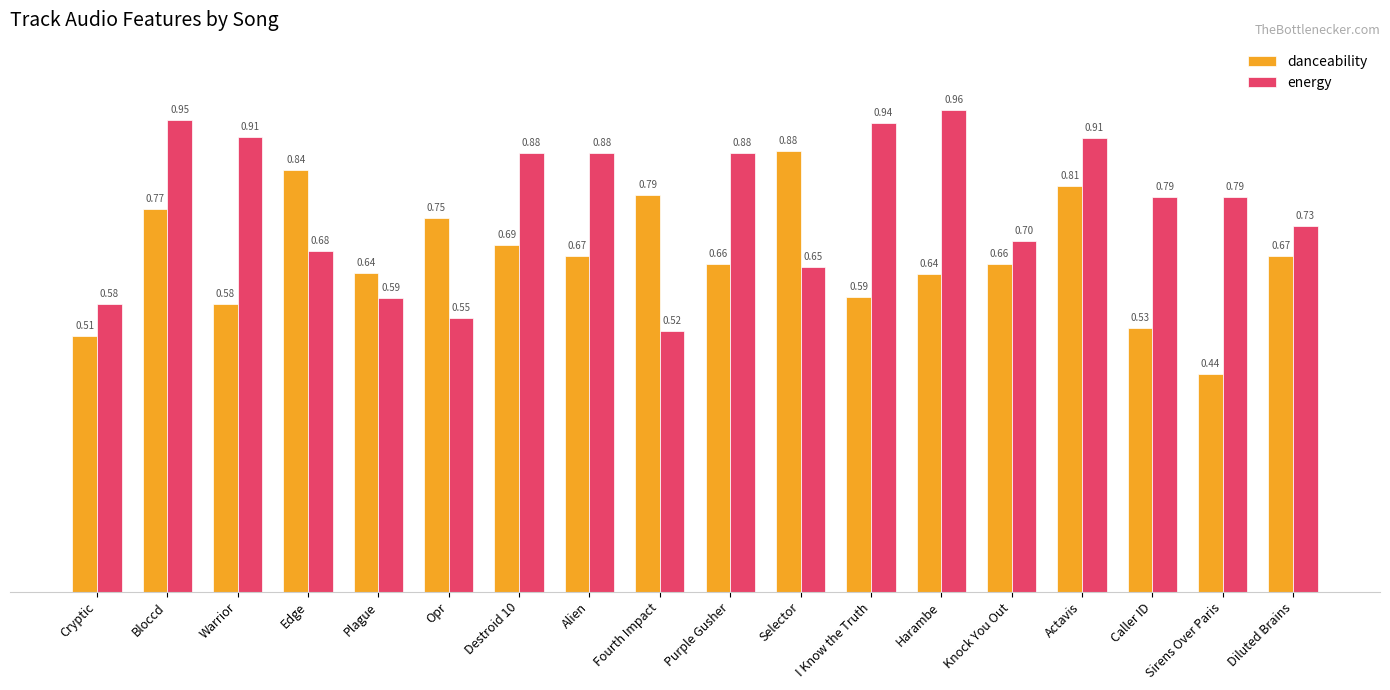

What is the average value of the danceability series?

0.7